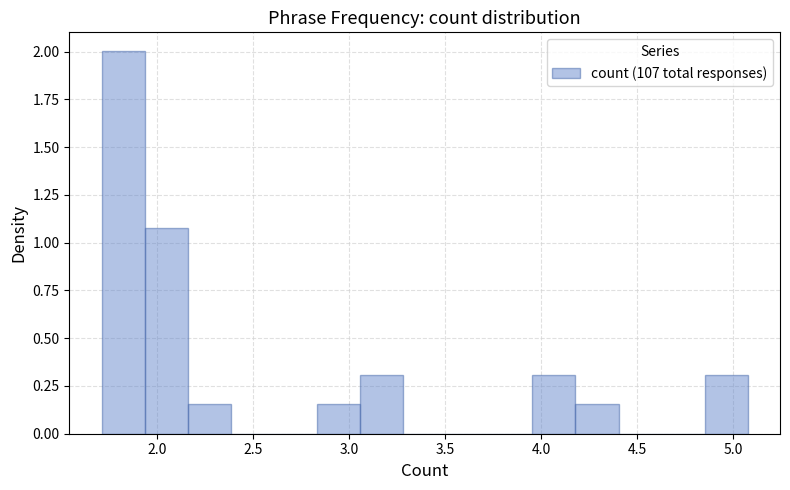

Which range on the x-axis has the tallest bar?

1.70 to 1.95